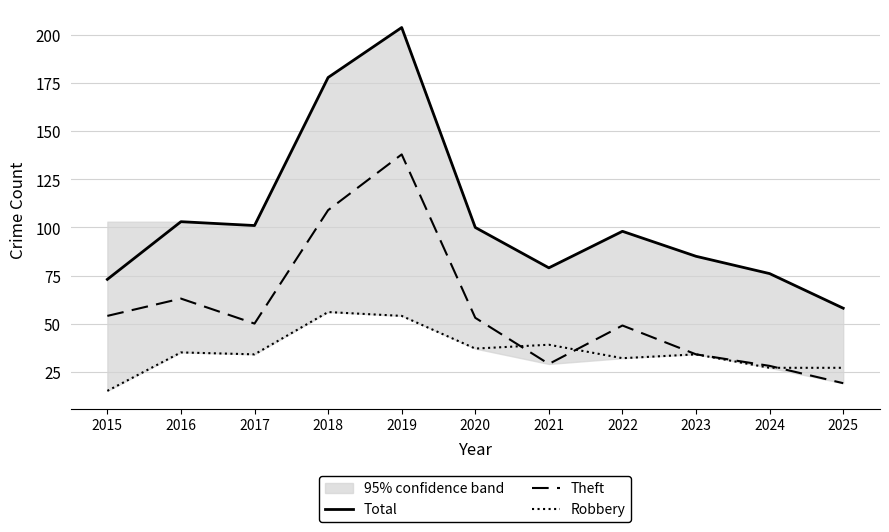

True or false: Theft and Total intersect in this chart.

False